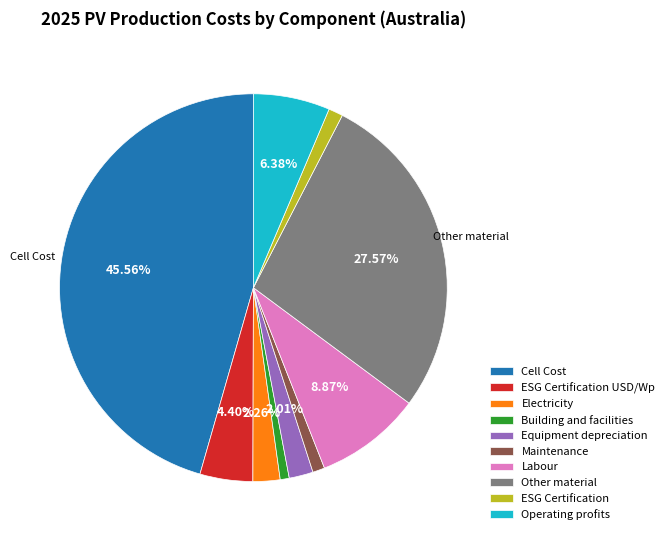

The Electricity slice represents 2% of the pie. True or false?

True